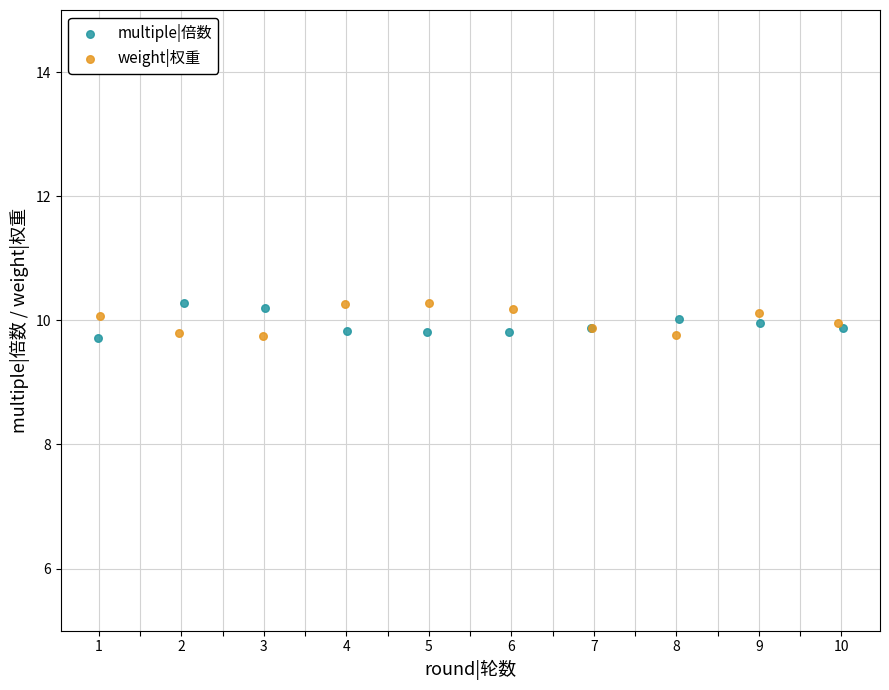

What are all the series names shown in the legend?

multiple|倍数, weight|权重